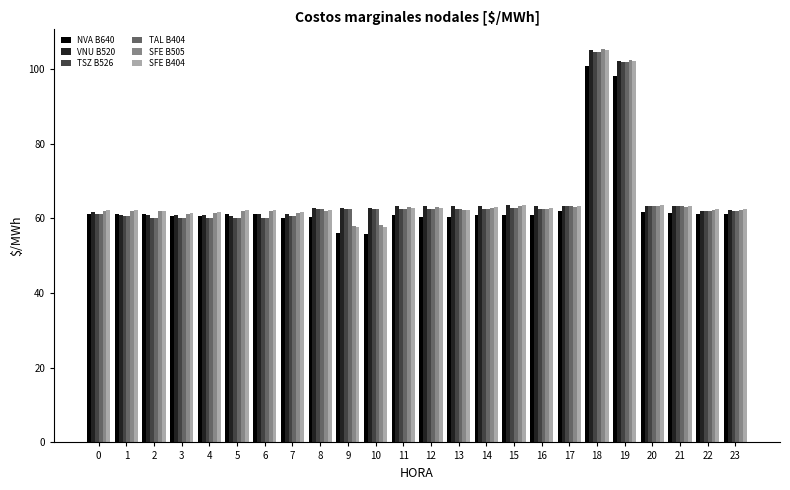

What is the minimum value for VNU B520?

60.8